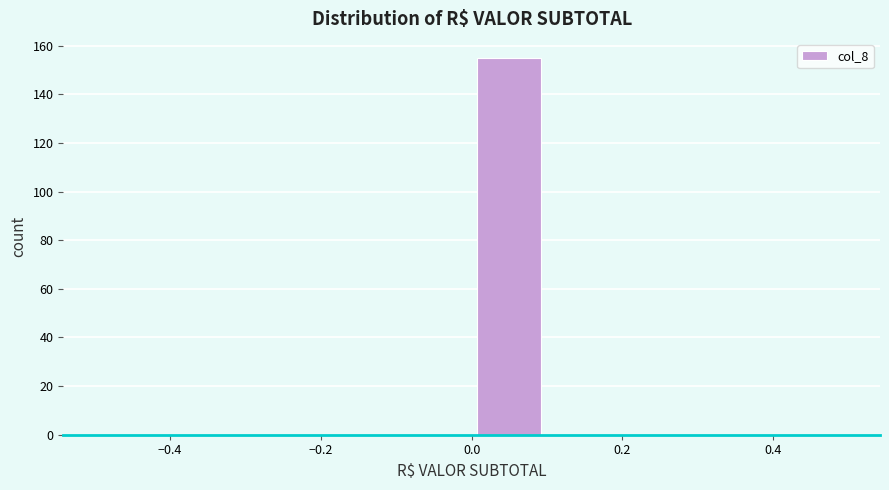

Over which range of the x-axis is the bar tallest?

0.0 to 0.1